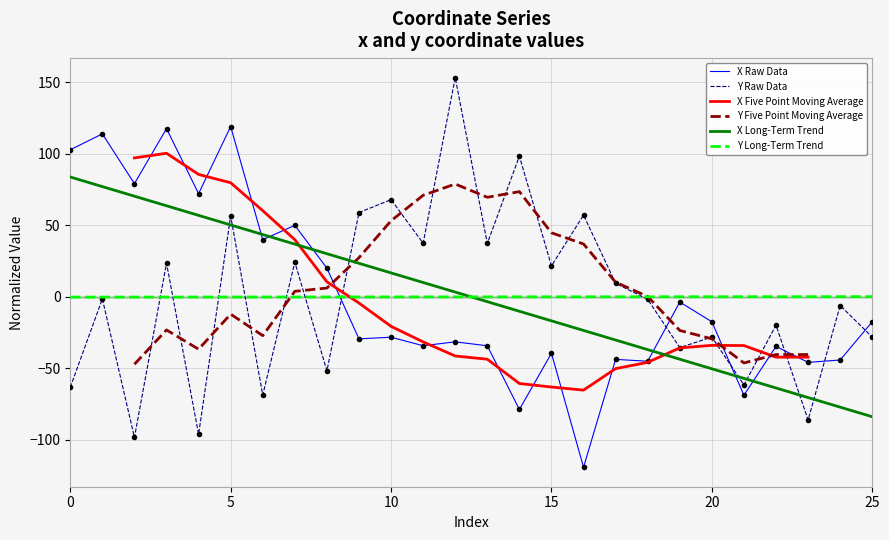

How many series are shown in this chart?

6